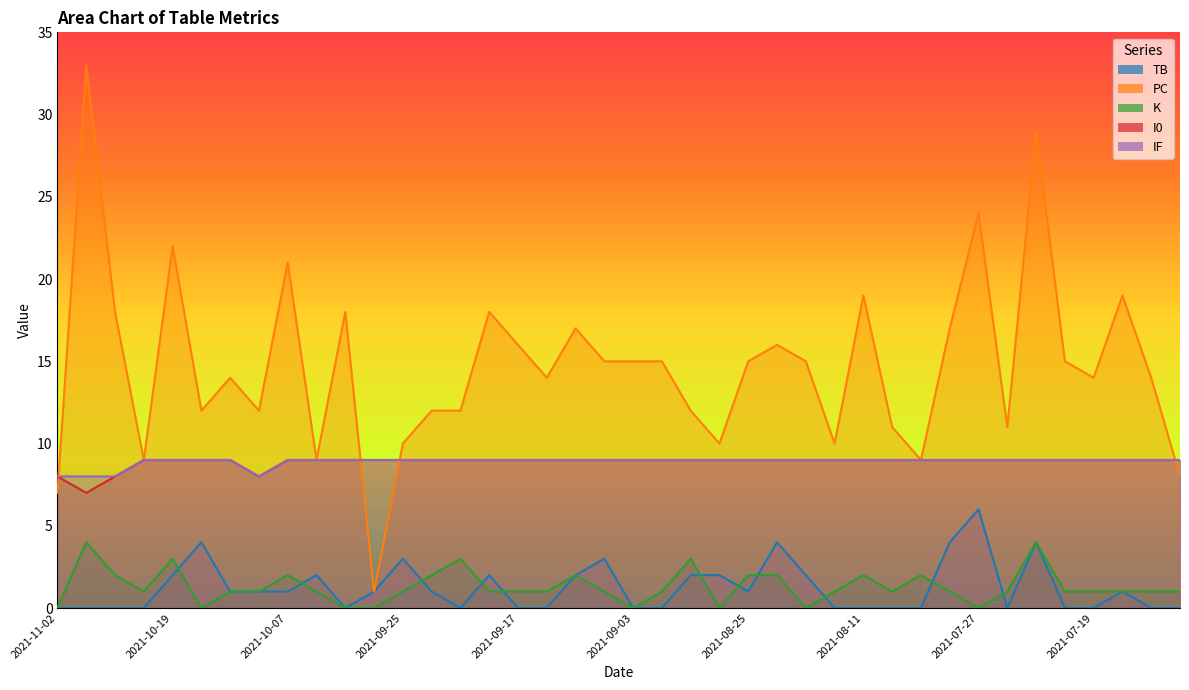

Rank the series at 2021-09-30 from lowest to highest value.

TB, K, I0, IF, PC